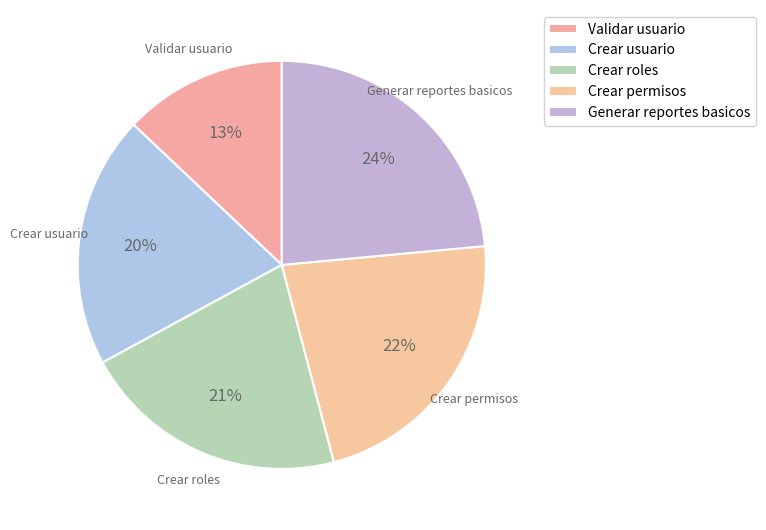

Count the number of slices in the pie.

5